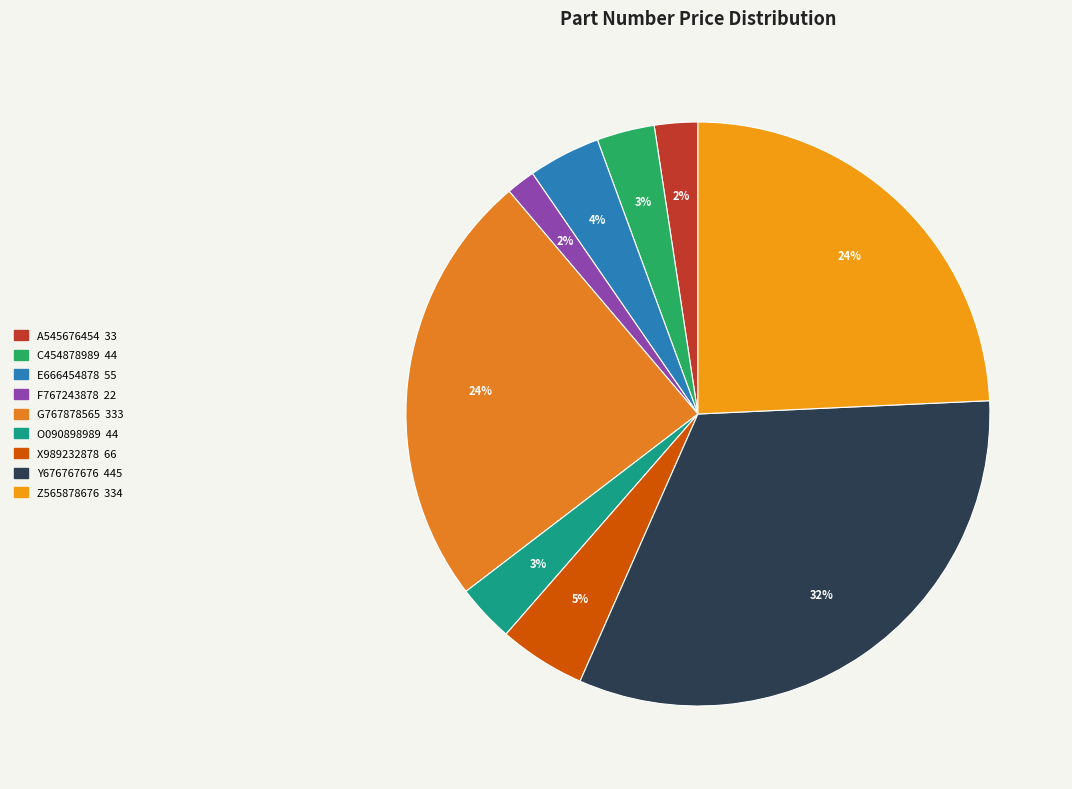

What is the largest slice in the pie chart?

Y676767676